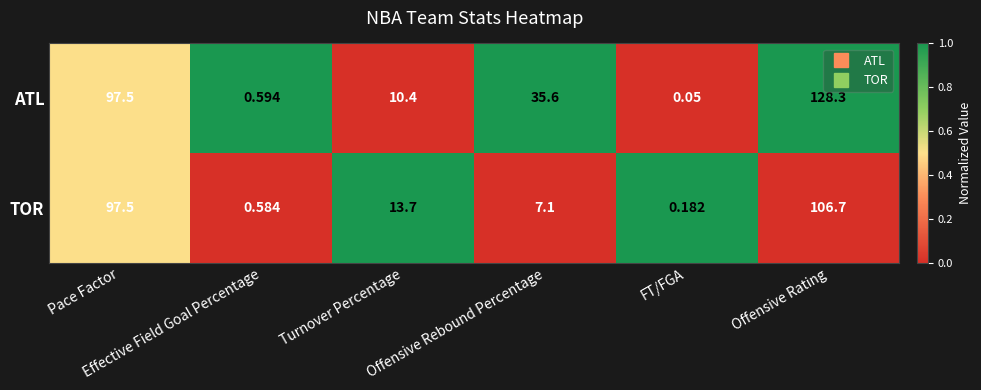

Rank the series by their average value, from lowest to highest.

TOR, ATL